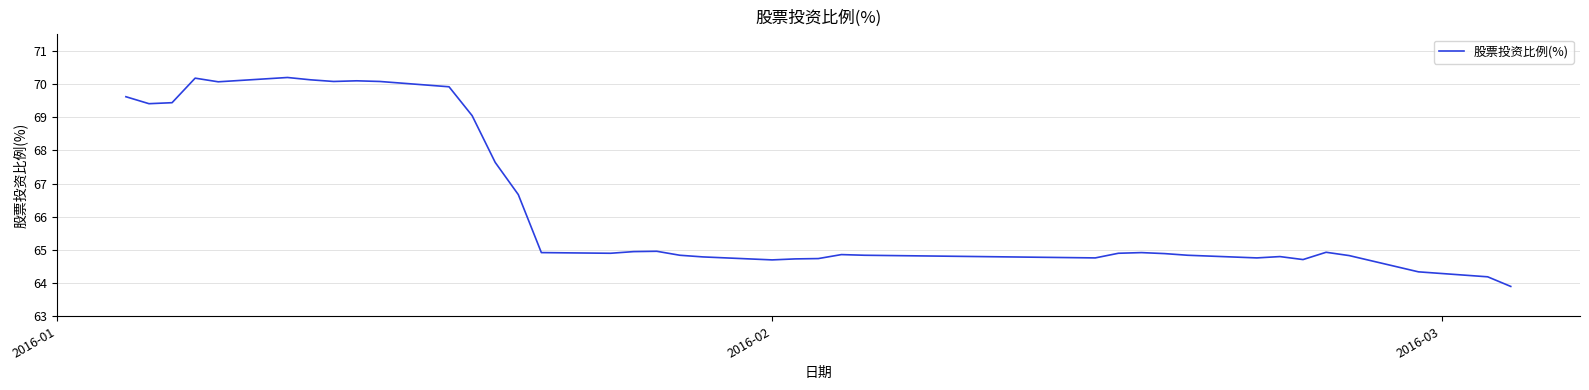

How many series are shown in this chart?

1